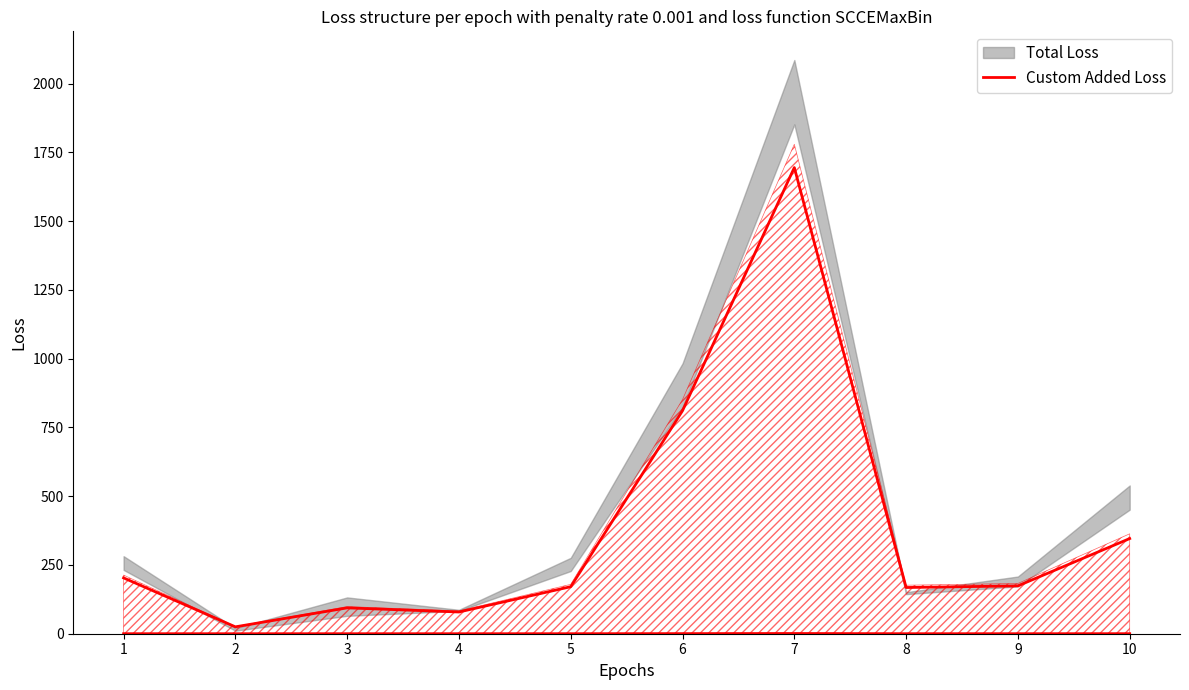

What is the change in value from 6 to 10?

-465